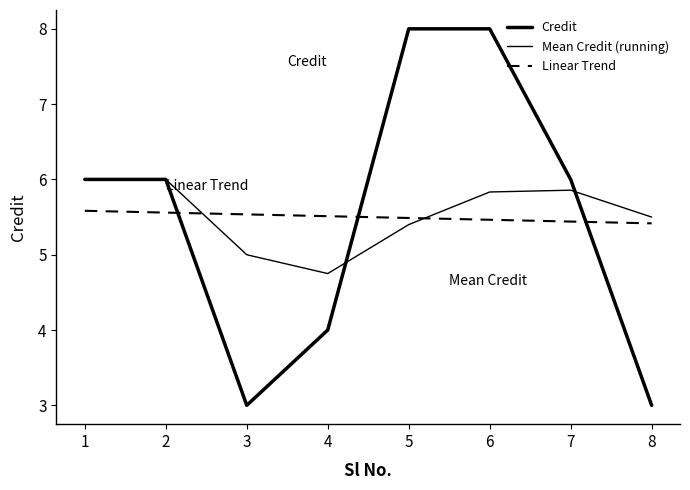

What is the average value of the Linear Trend series?

5.5